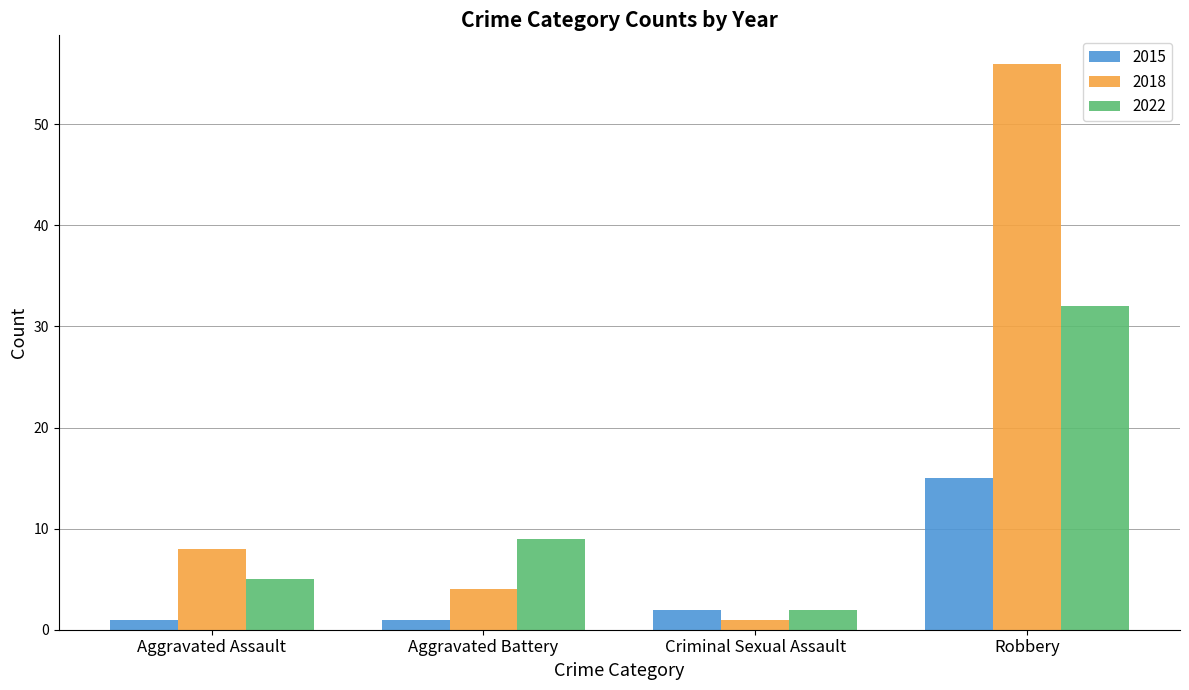

Is the value of 2018 at Aggravated Battery greater than the value of 2022 at Aggravated Assault?

No